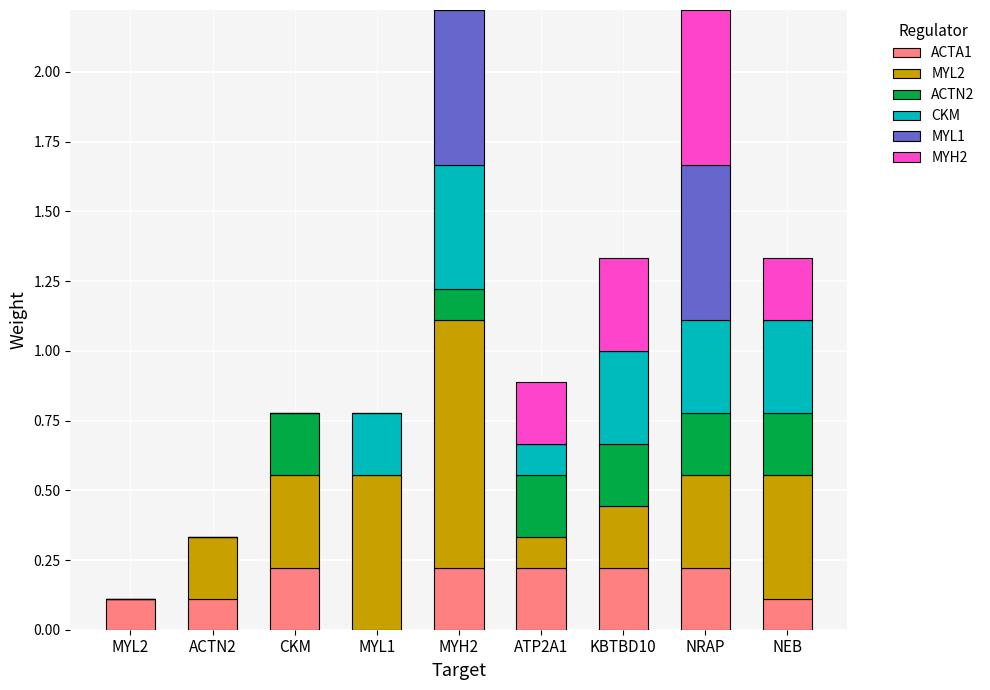

What is the total value across all series at MYH2?

2.2